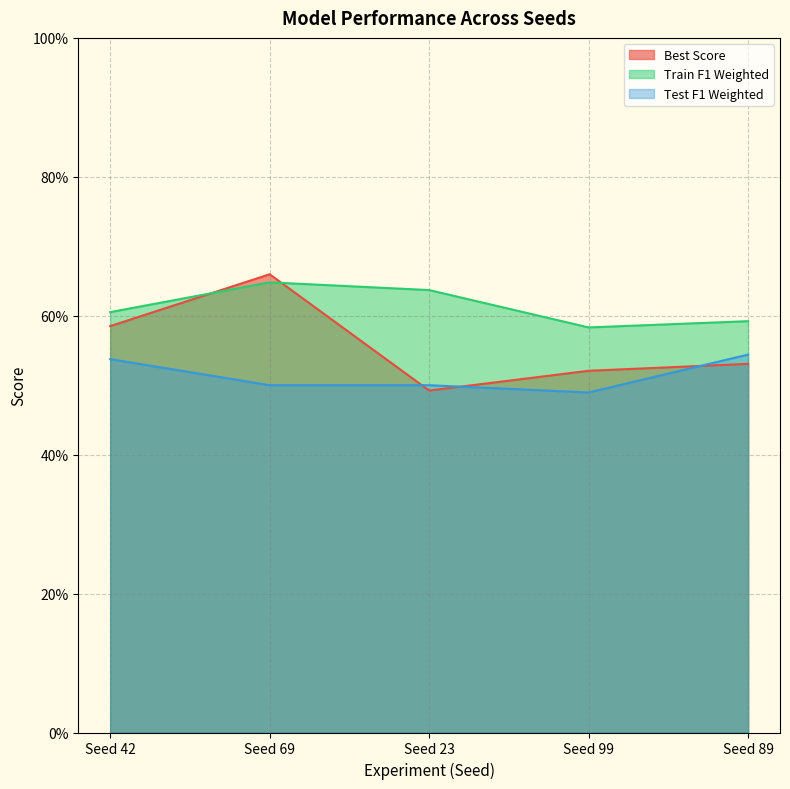

True or false: Best Score has a value of 0.9 at Seed 89.

False